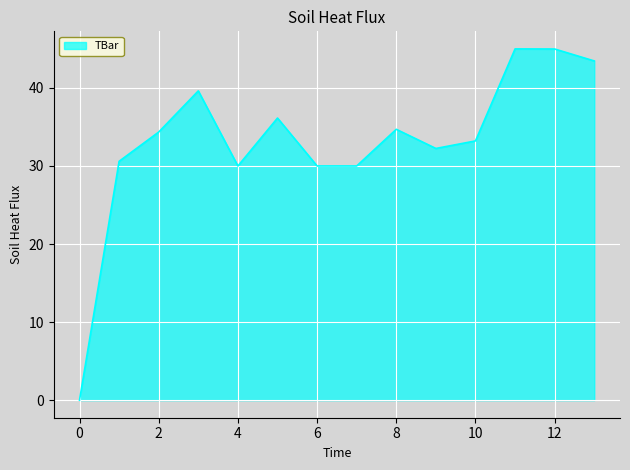

What is the sum of all values?

464.3